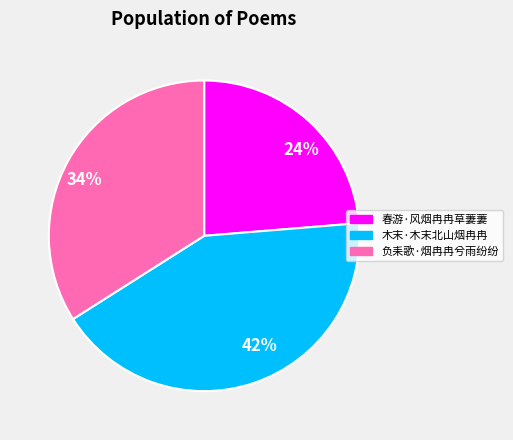

To the nearest percent, what is the average slice percentage?

33%